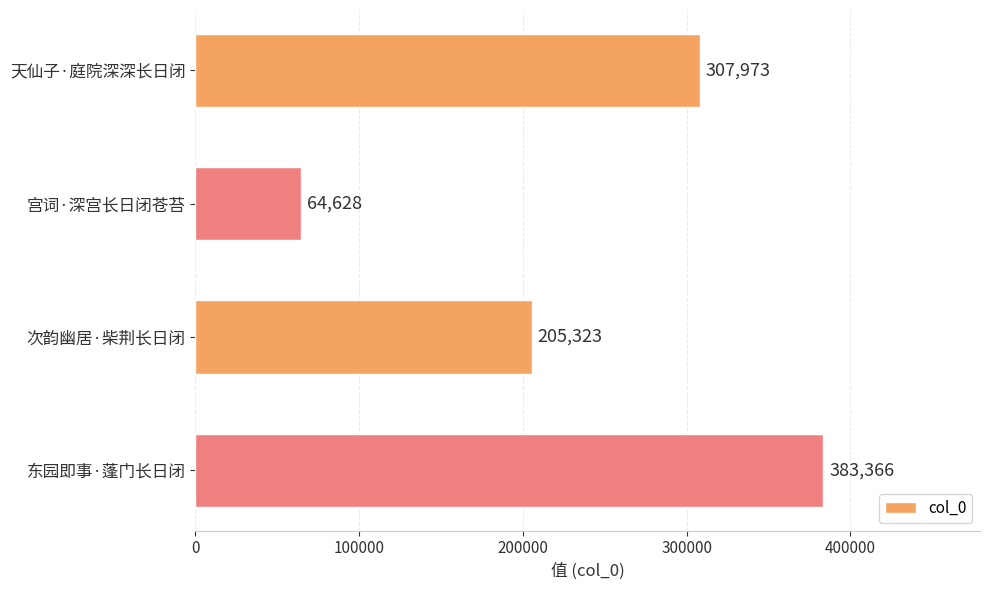

What is the maximum value shown in the chart?

383366